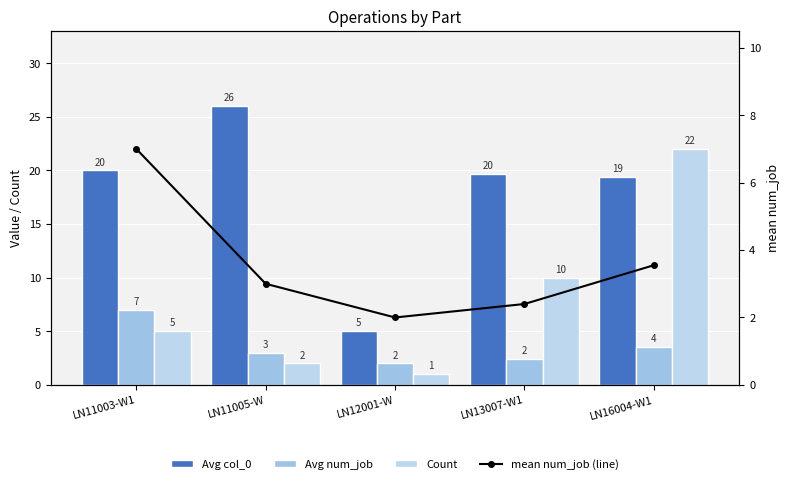

At which category is the sum across all series the highest?

LN16004-W1